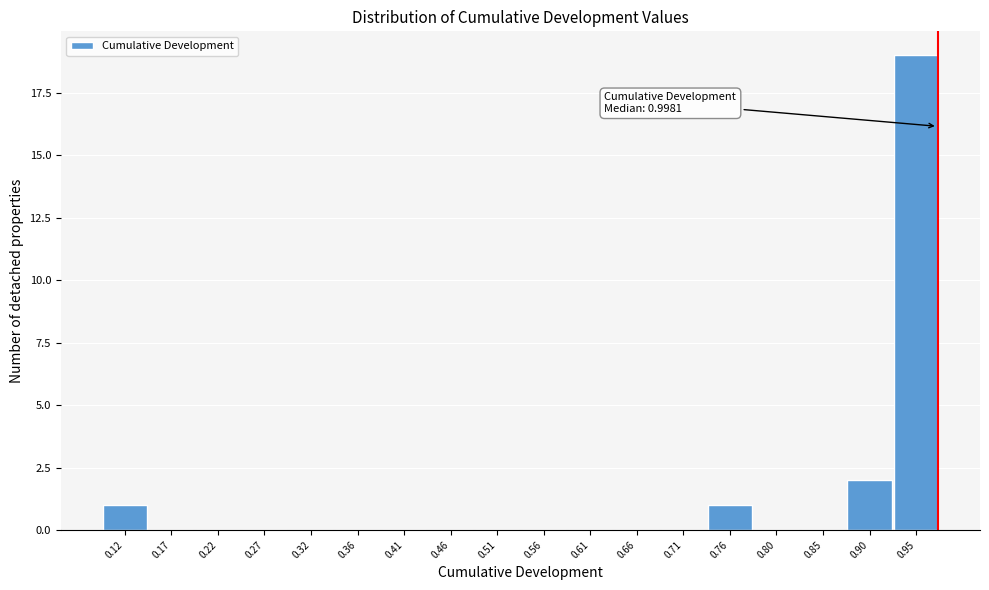

Reading left to right, transcribe all the data shown in this chart.

0.12=1	0.17=0	0.22=0	0.27=0	0.32=0	0.36=0	0.41=0	0.46=0	0.51=0	0.56=0	0.61=0	0.66=0	0.71=0	0.76=1	0.80=0	0.85=0	0.90=2	0.95=19